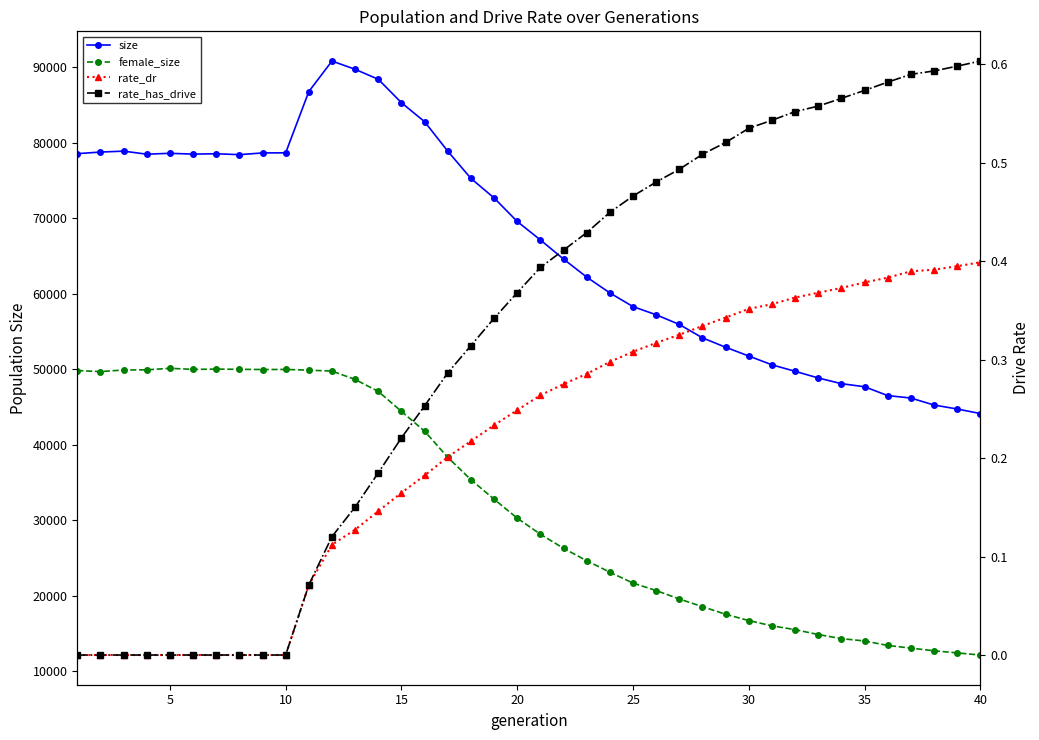

What is the greatest value displayed?

90847.0